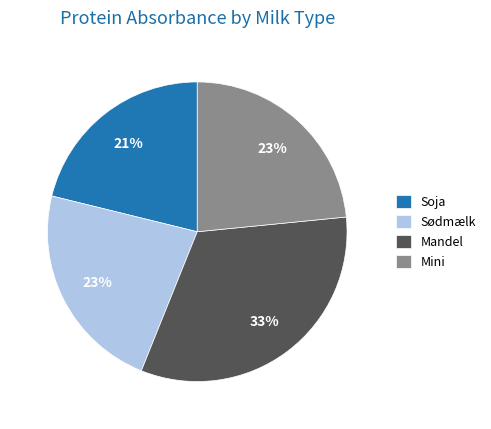

To the nearest percent, what is the difference between the Mandel and Sødmælk slice percentages?

10%